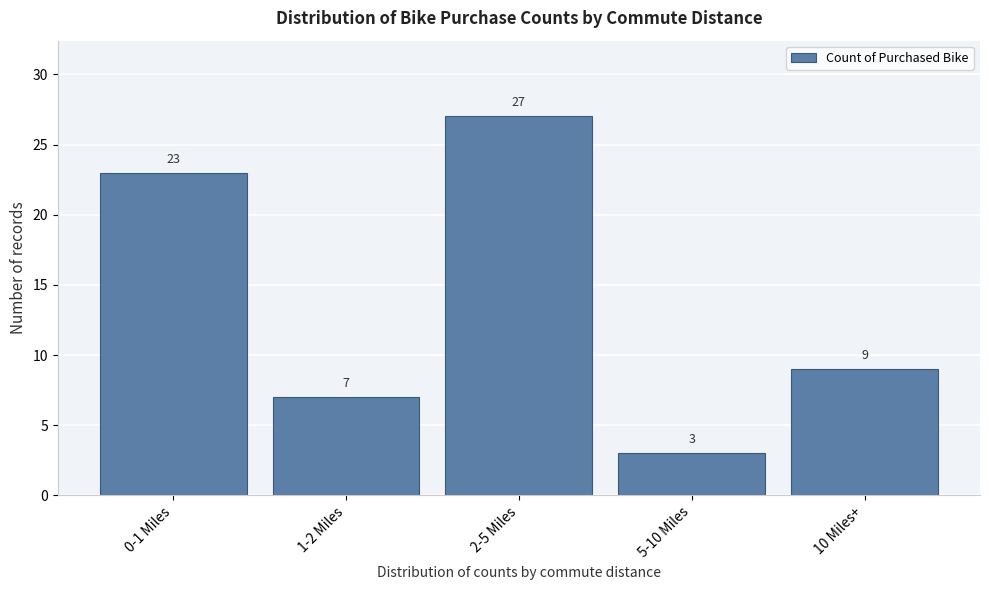

Reading left to right, what are all the values shown in this chart?

0-1 Miles=23	1-2 Miles=7	2-5 Miles=27	5-10 Miles=3	10 Miles+=9